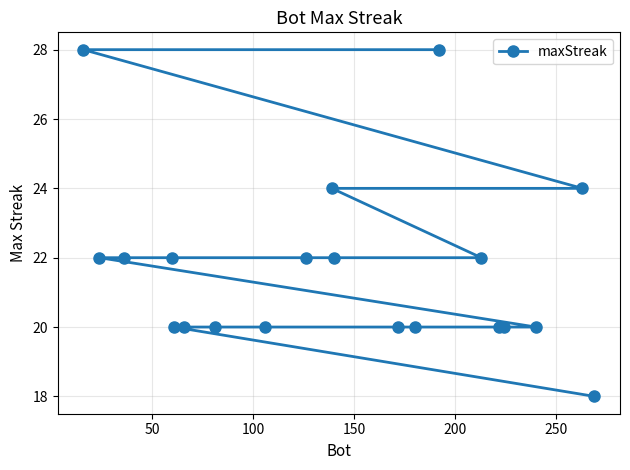

How many values are between 20 and 22?

15